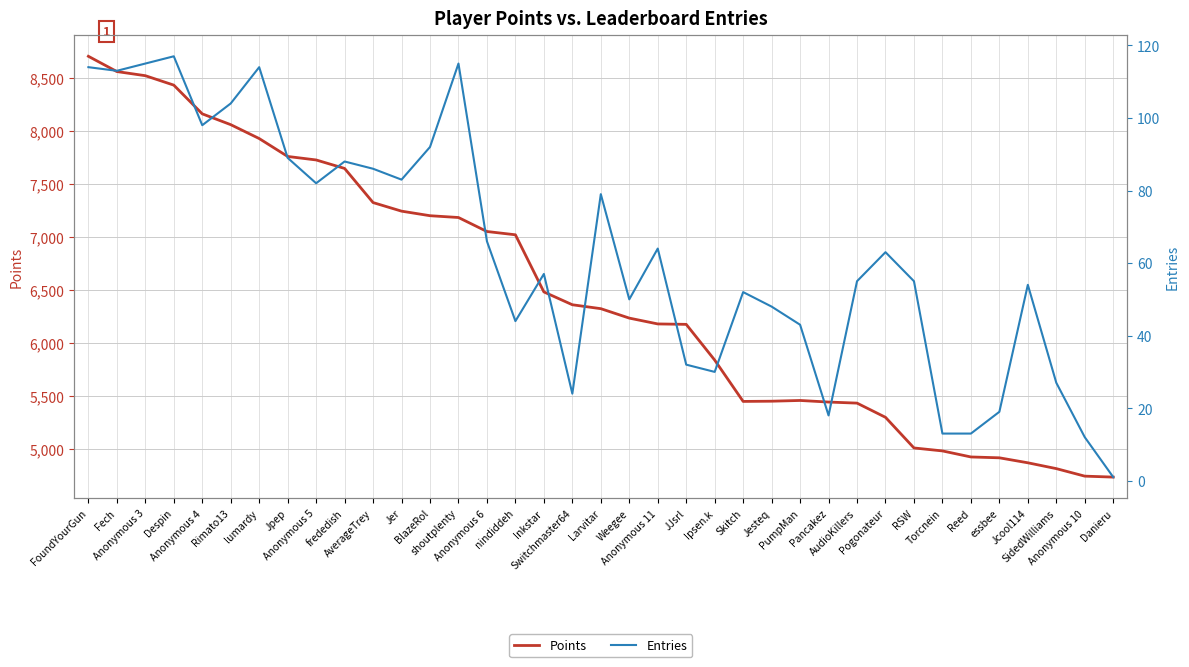

What position from the left is SidedWilliams?

35